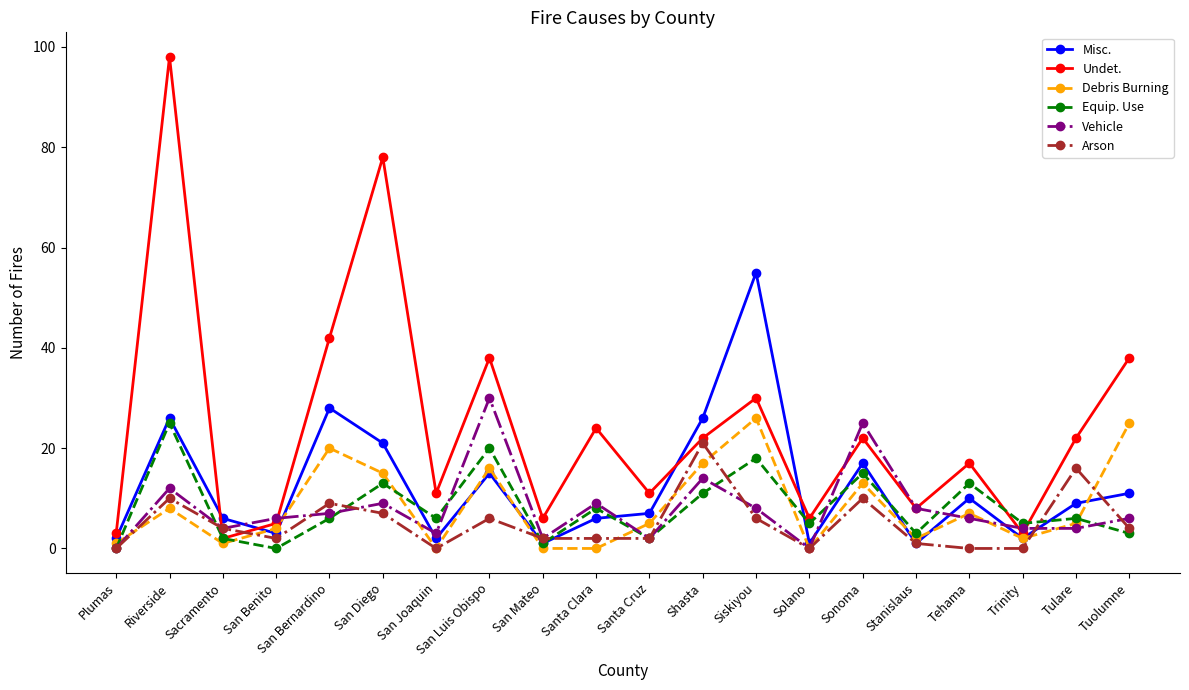

What is the label of the 18th point from the left?

Trinity